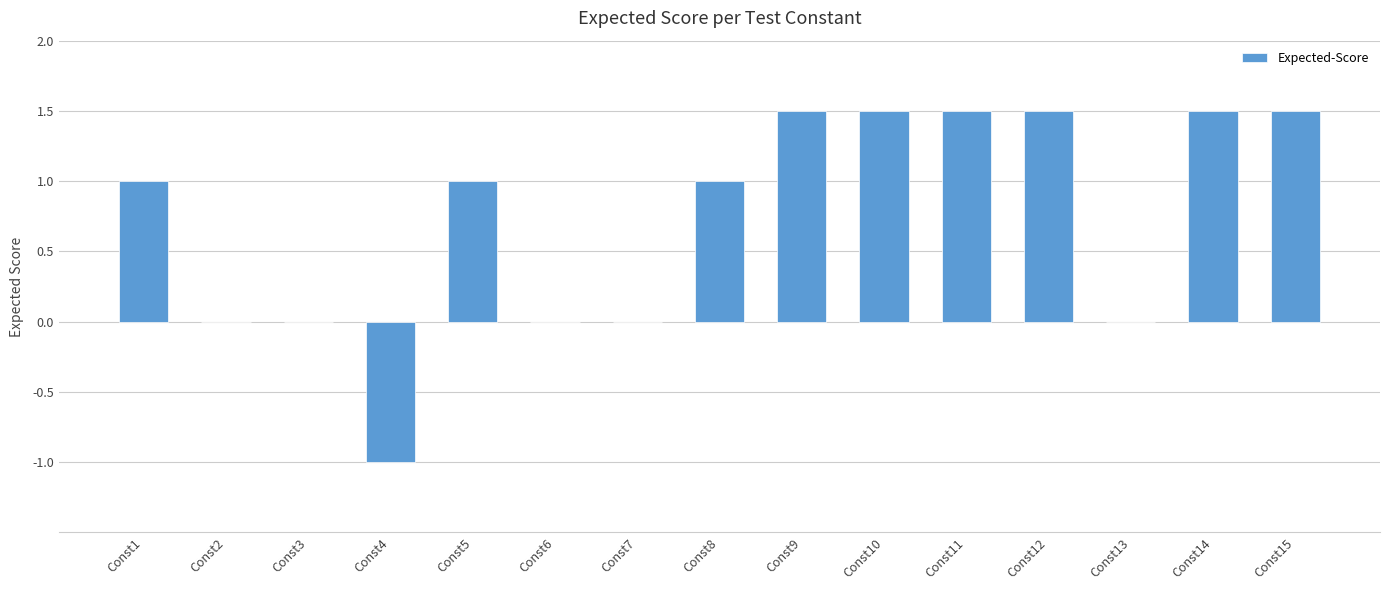

What is the maximum value shown in the chart?

1.5